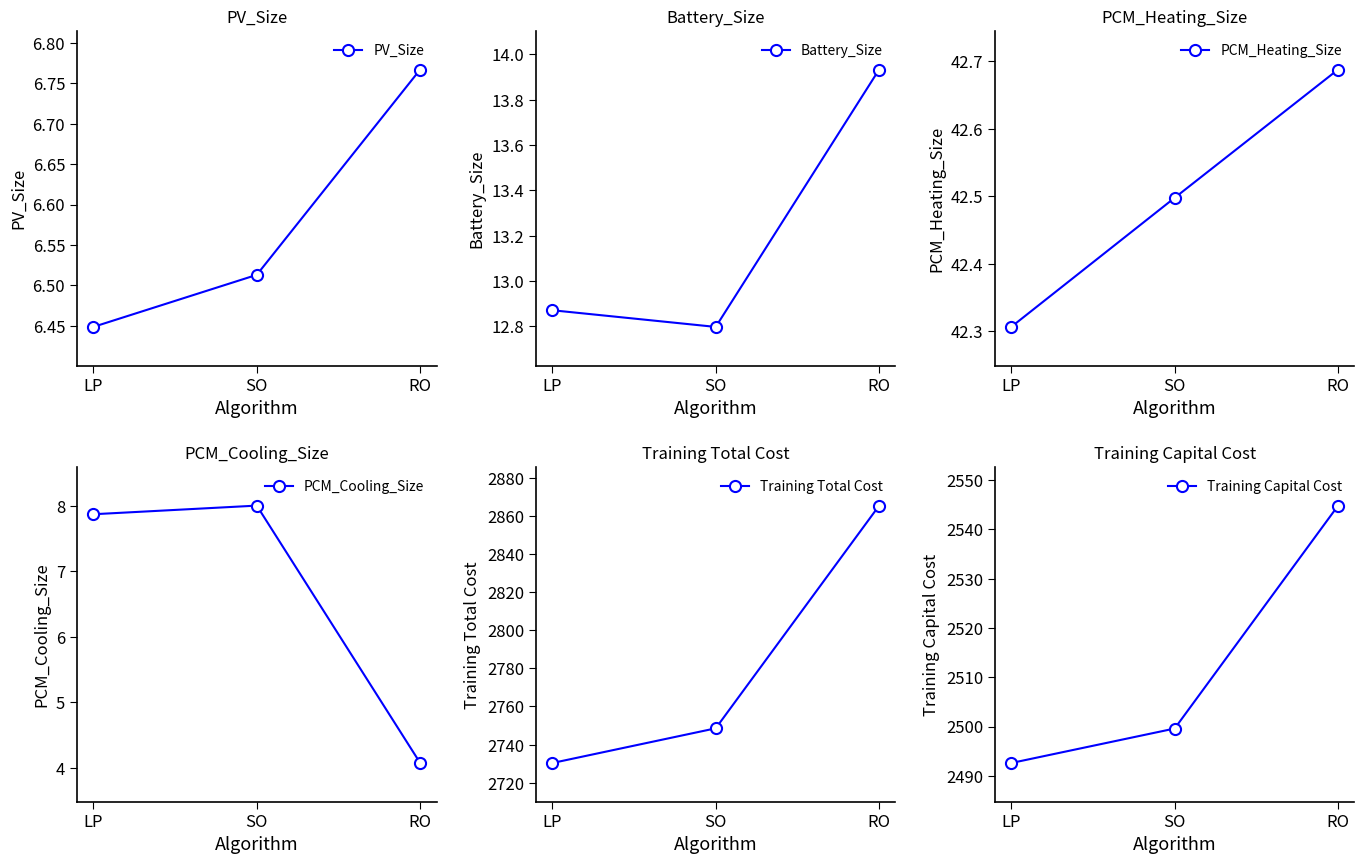

Between RO and SO, which is larger?

RO